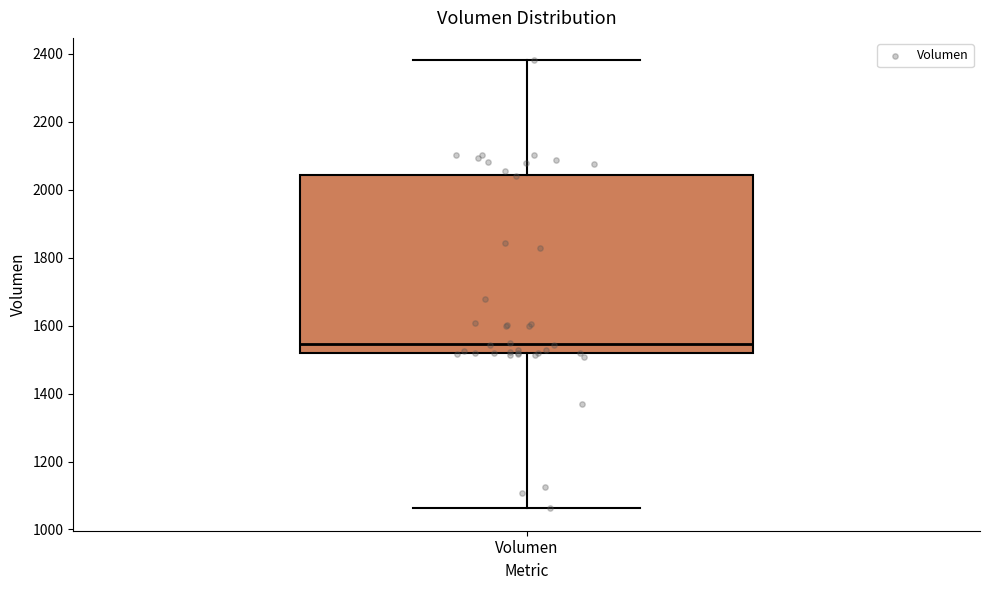

Where does the upper whisker of the box for Volumen end on the y-axis? The values are not printed on the chart, so give them approximately, as read against the axis.

2380